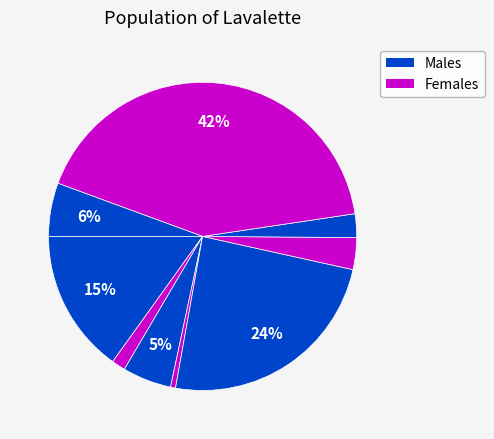

Is there any slice that represents more than half of the pie?

No